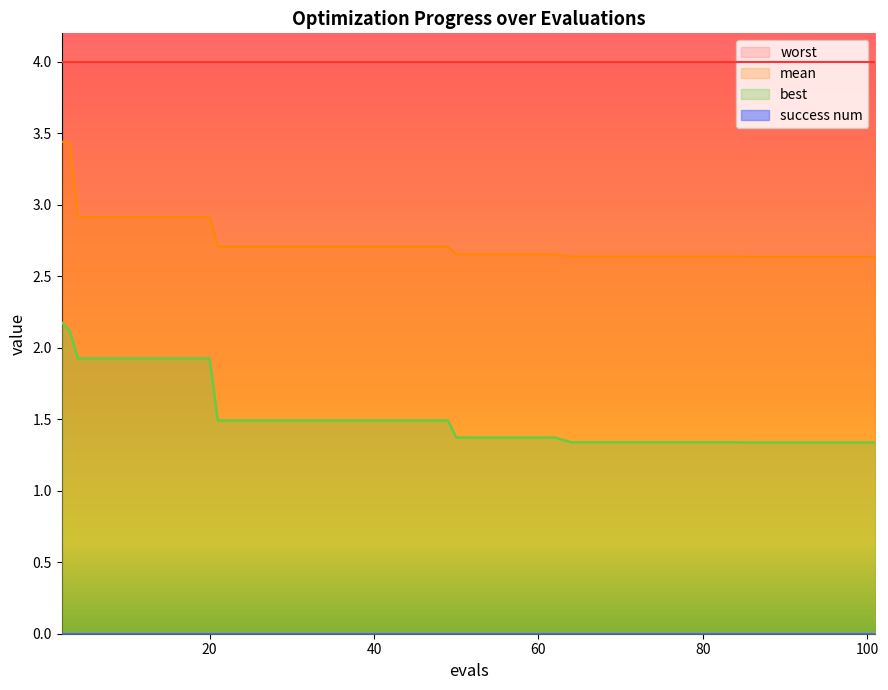

What is the difference between the maximum and minimum values in the best series?

0.8